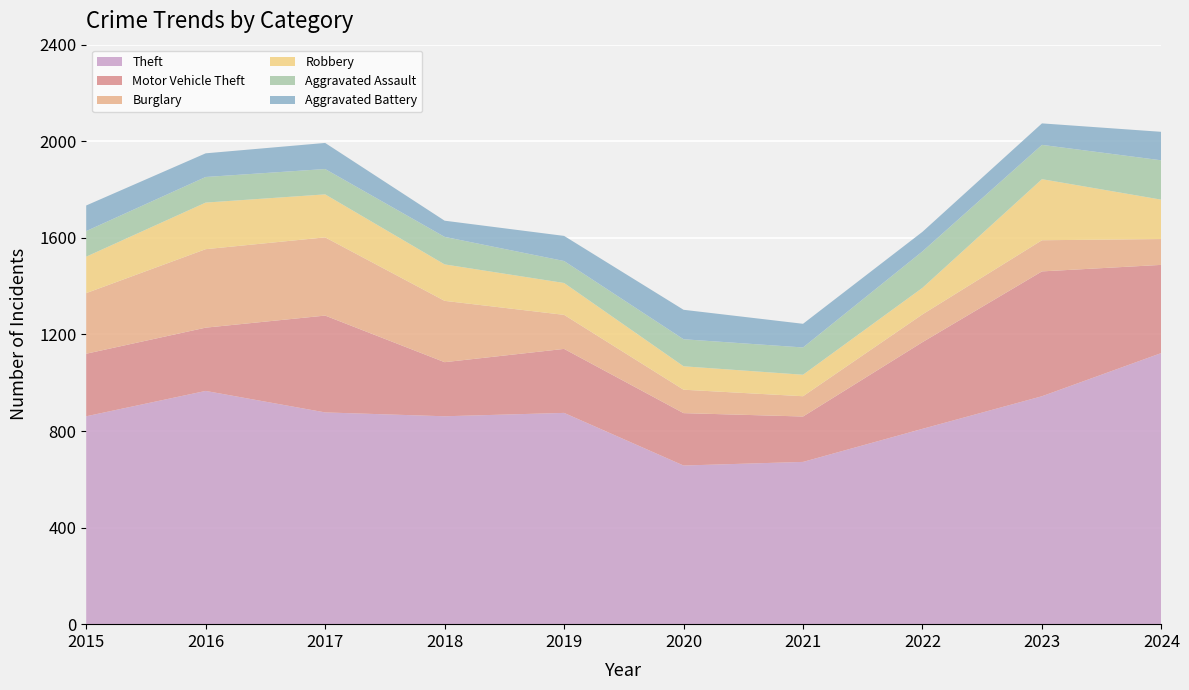

Reading right to left, what are all the values shown in this chart?

Theft: 1123	944	809	672	657	875	861	877	966	861
Motor Vehicle Theft: 365	517	359	188	217	265	224	401	262	259
Burglary: 107	129	115	84	97	141	254	324	325	251
Robbery: 163	253	110	89	97	132	151	178	193	151
Aggravated Assault: 163	142	151	113	112	91	114	105	106	106
Aggravated Battery: 118	89	81	98	122	104	67	108	98	106